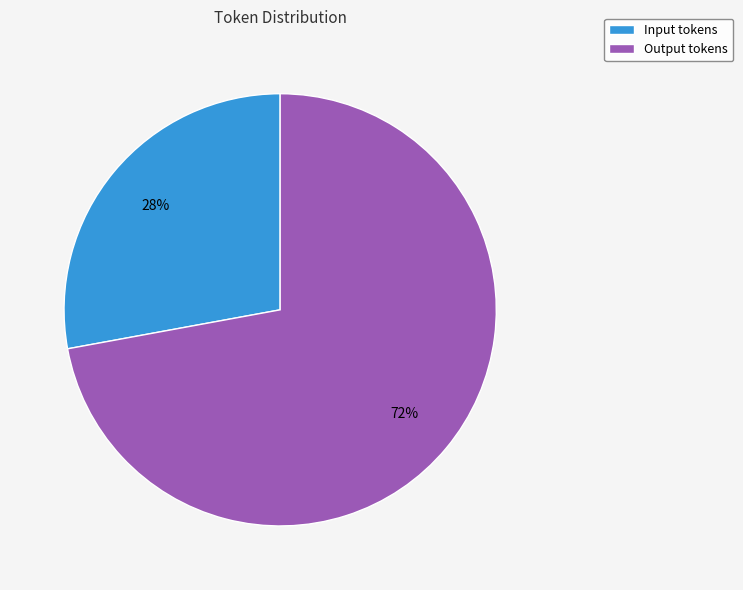

How many segments does this pie chart have?

2